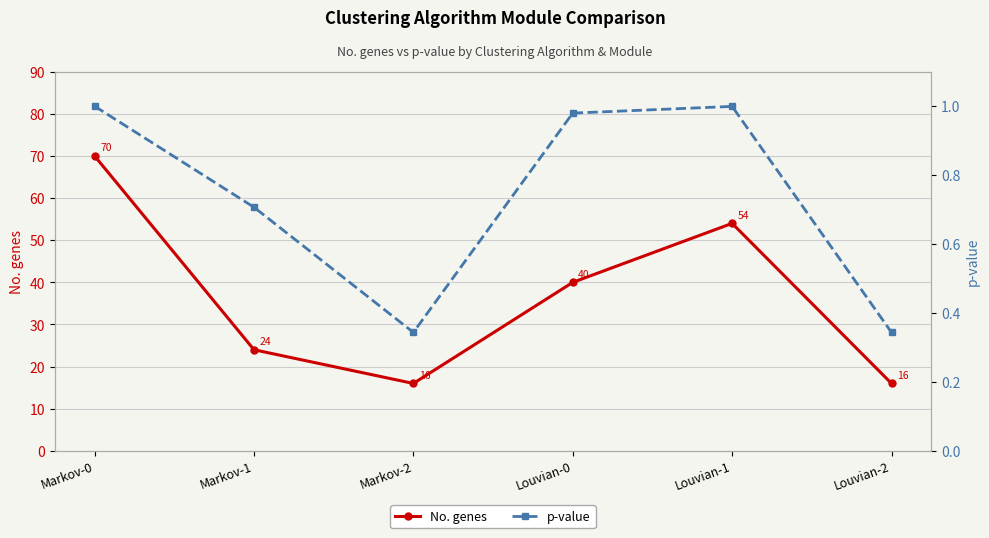

True or false: No. genes and p-value intersect in this chart.

False